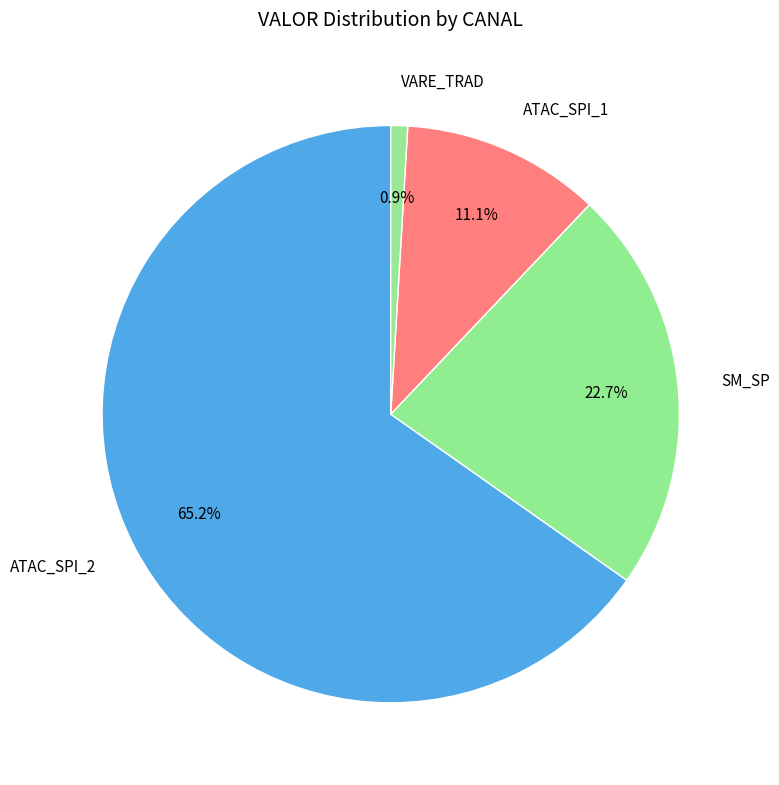

Which category has the biggest portion of the pie?

ATAC_SPI_2